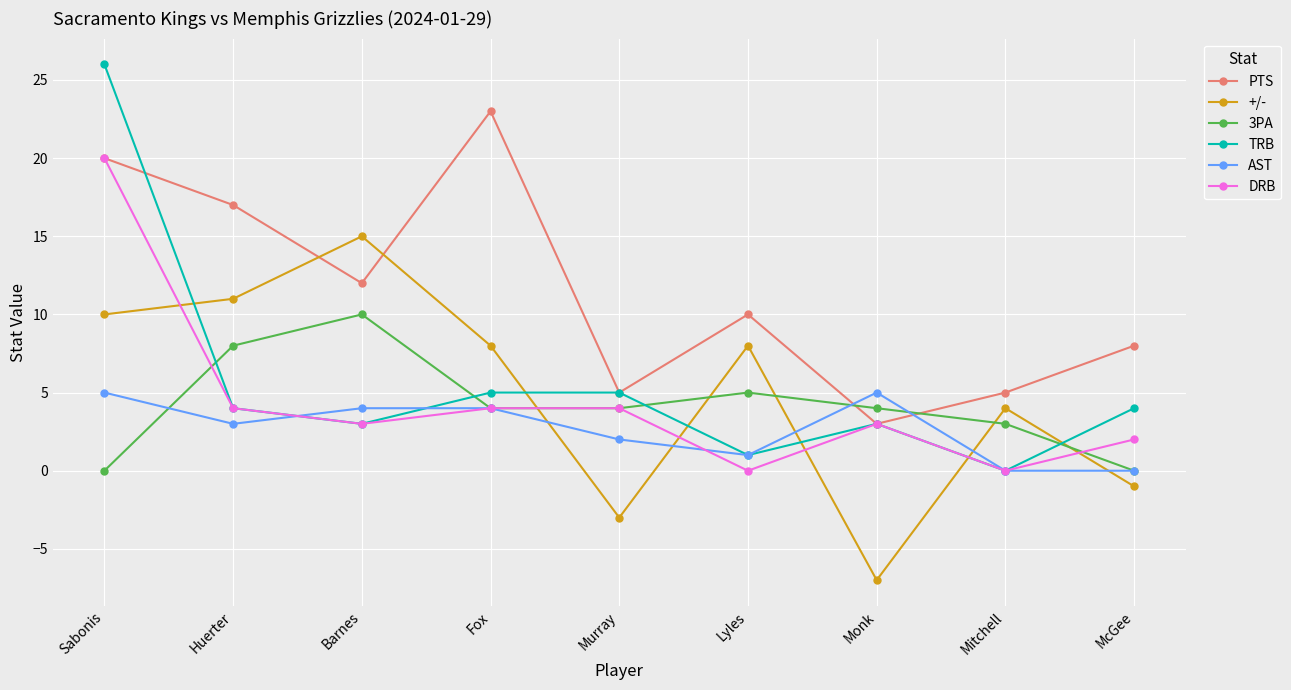

Reading left to right, transcribe all the data shown in this chart.

PTS: 20	17	12	23	5	10	3	5	8
+/-: 10	11	15	8	-3	8	-7	4	-1
3PA: 0	8	10	4	4	5	4	3	0
TRB: 26	4	3	5	5	1	3	0	4
AST: 5	3	4	4	2	1	5	0	0
DRB: 20	4	3	4	4	0	3	0	2